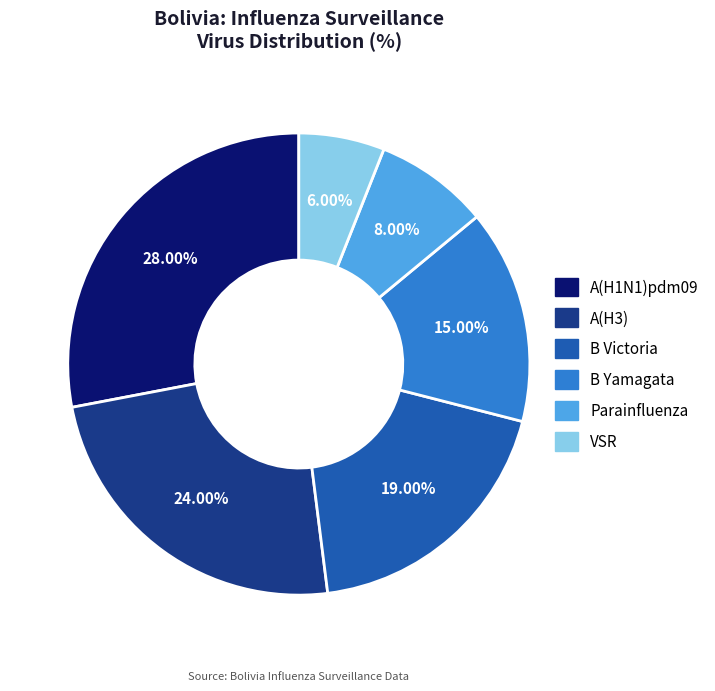

What percentage is the B Victoria slice, to the nearest percent?

19%